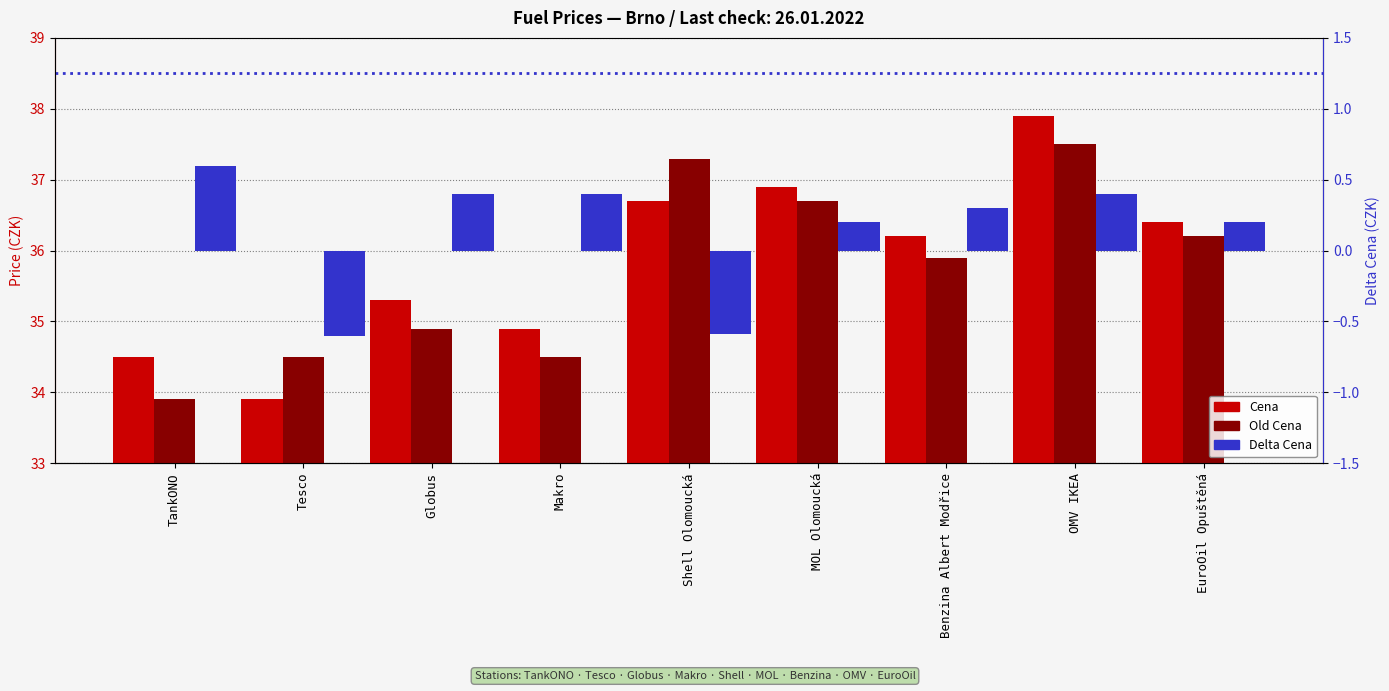

What are all the series names shown in the legend?

Cena, Old Cena, Delta Cena